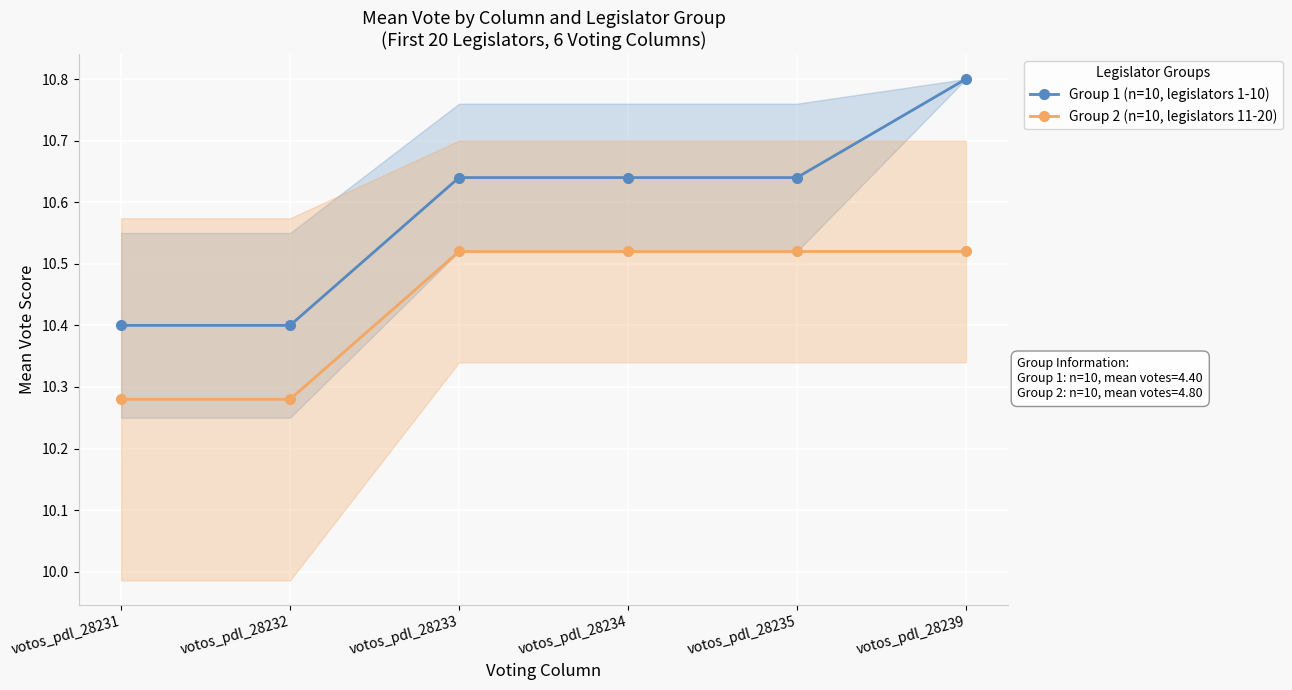

Which series has the largest total across all categories?

Group 1 (n=10, legislators 1-10)